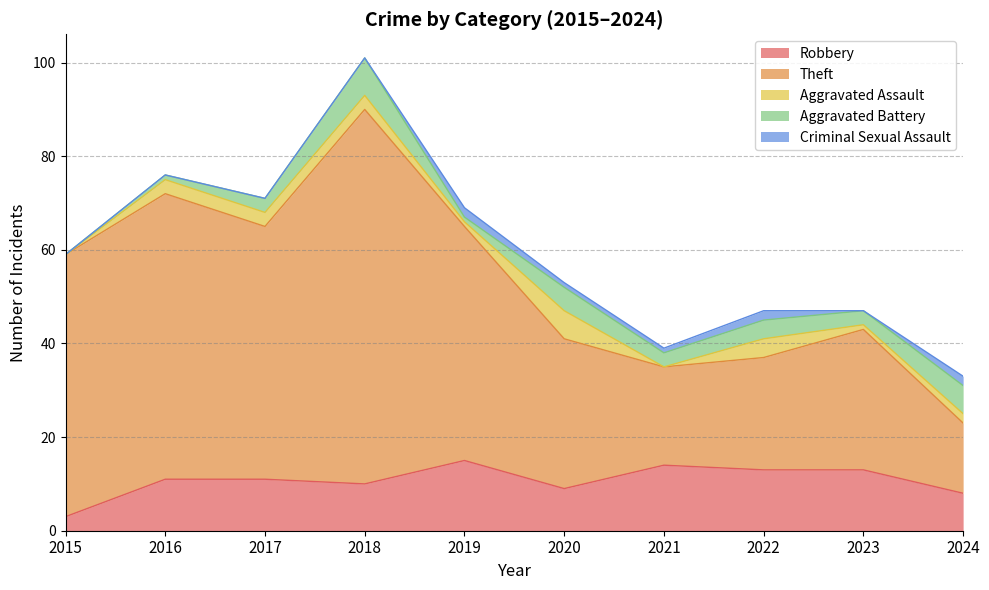

Which series has the widest spread of values?

Theft